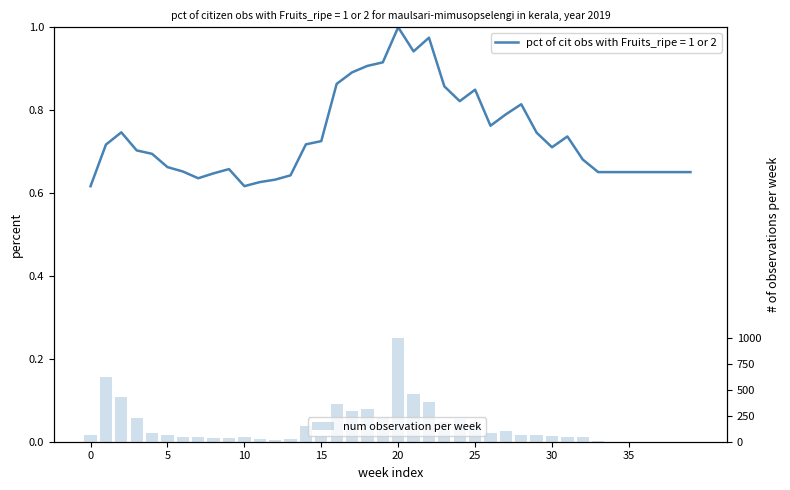

The value at 34 is 18093621. True or false?

False